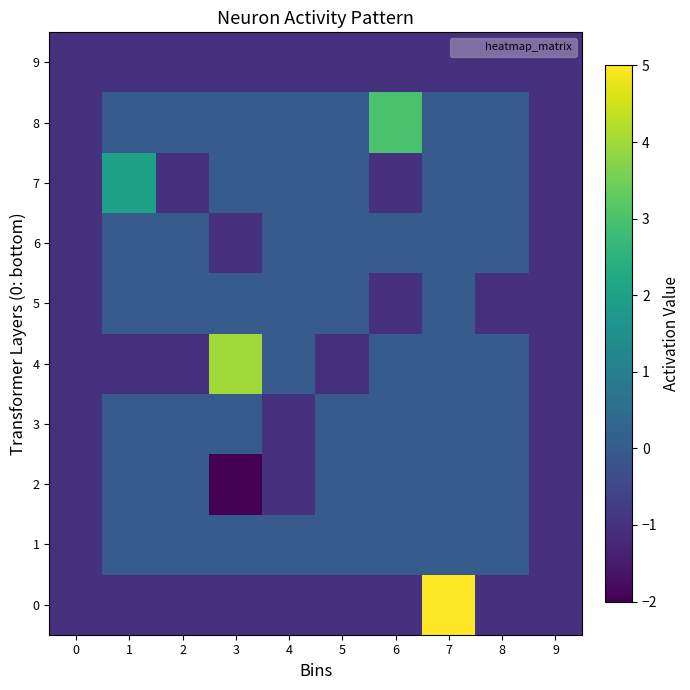

Which category has the lowest value across all series?

3